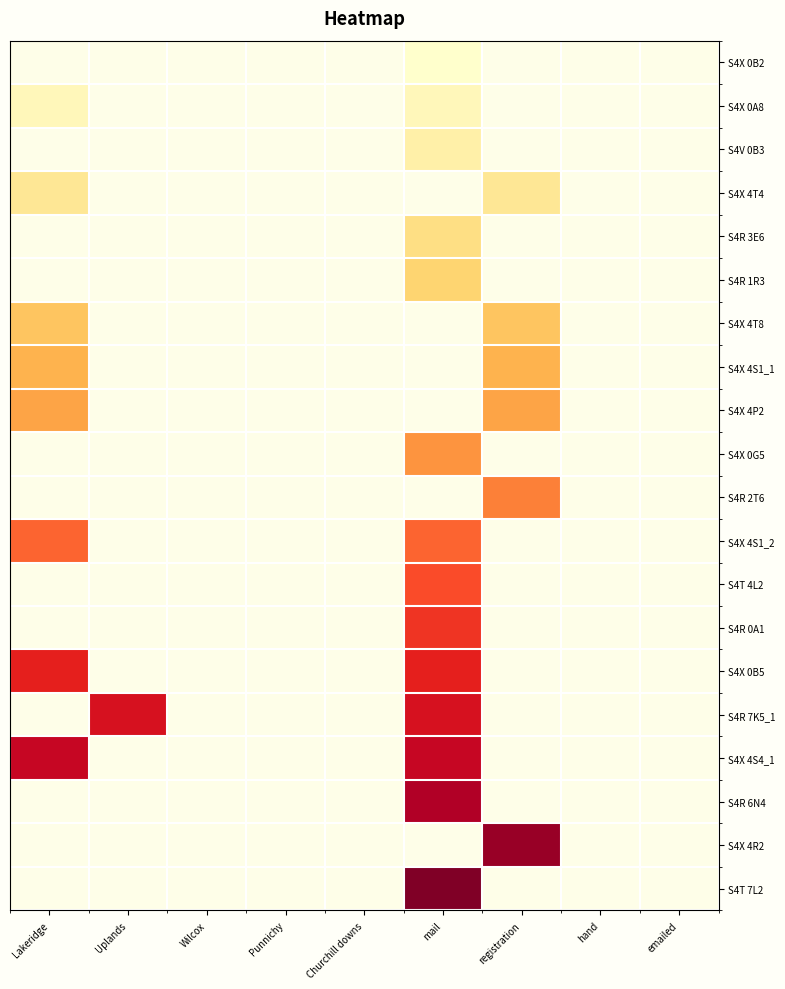

Is the value of S4T 4L2 at emailed greater than the value of S4X 0B5 at hand?

No